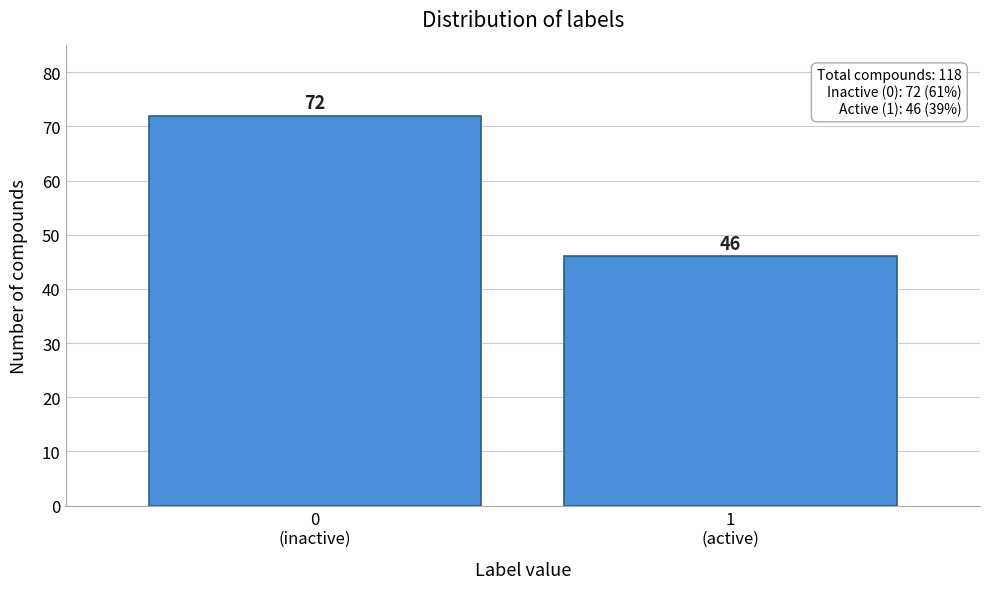

Reading right to left, transcribe all the data shown in this chart.

46	72